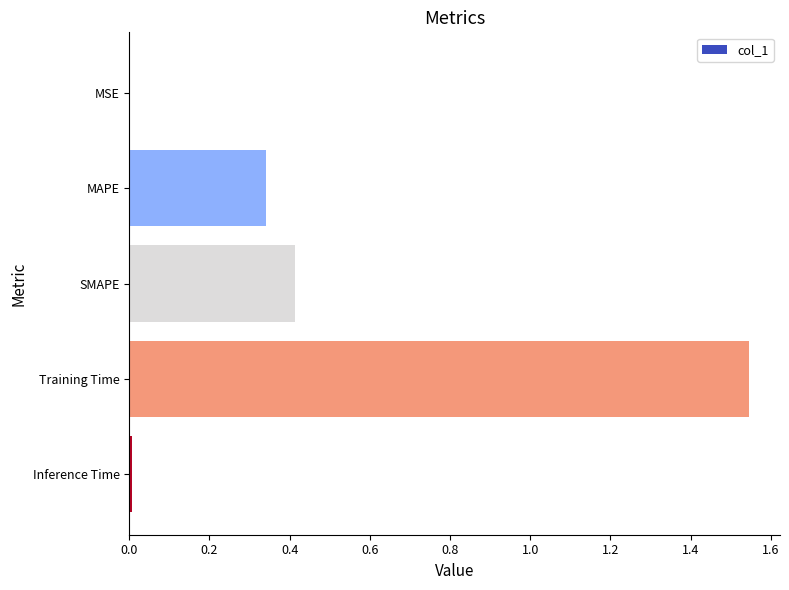

What is the change in value from MAPE to SMAPE?

+0.1